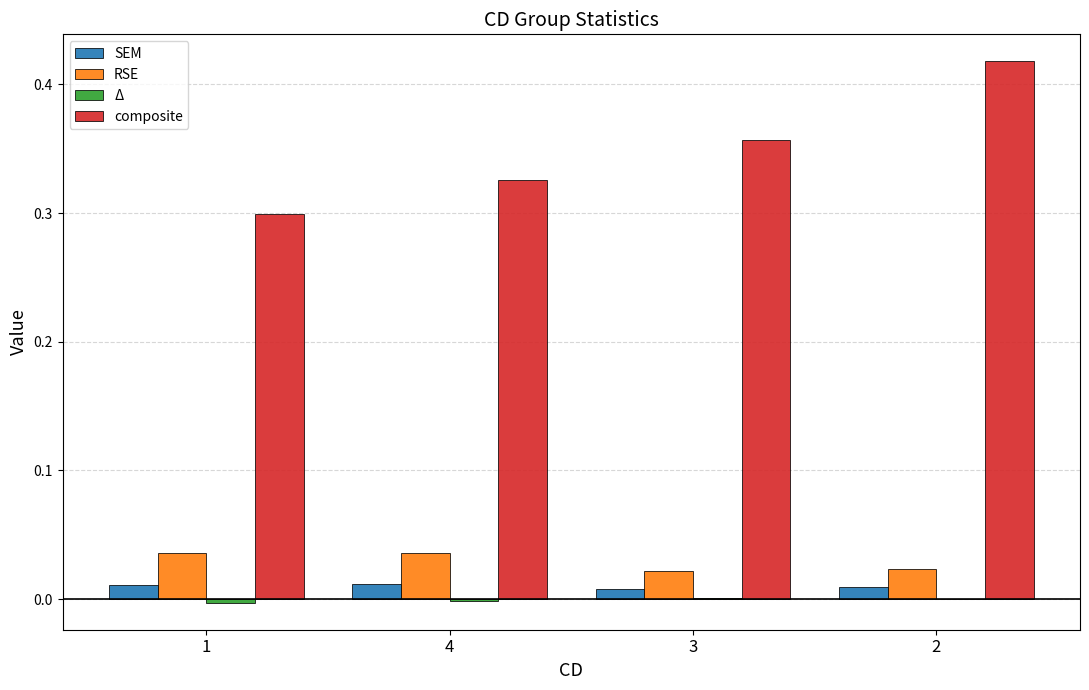

Which series has the largest total across all categories?

composite